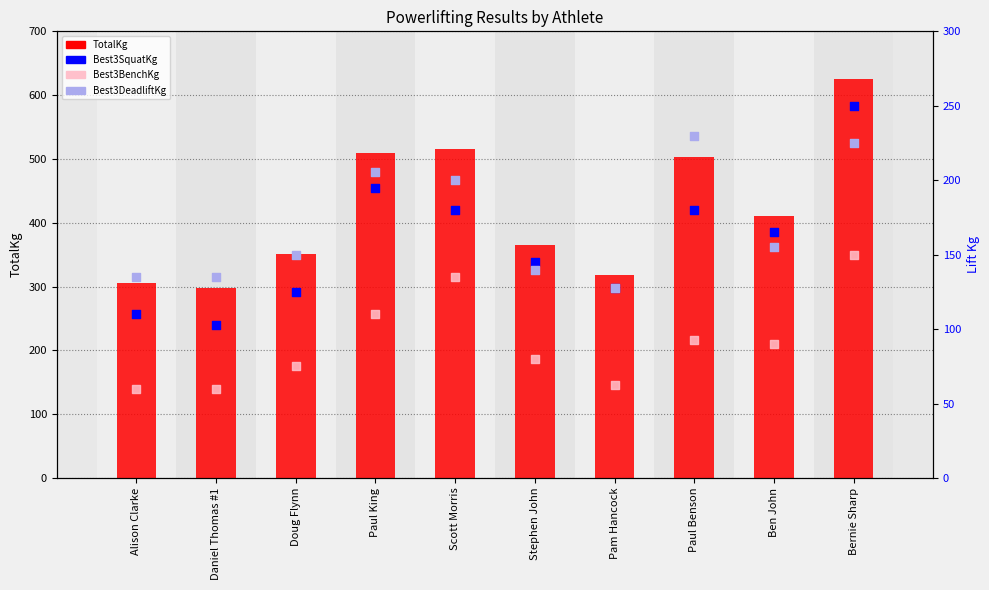

Is the value of Best3SquatKg at Scott Morris greater than the value of TotalKg at Stephen John?

No